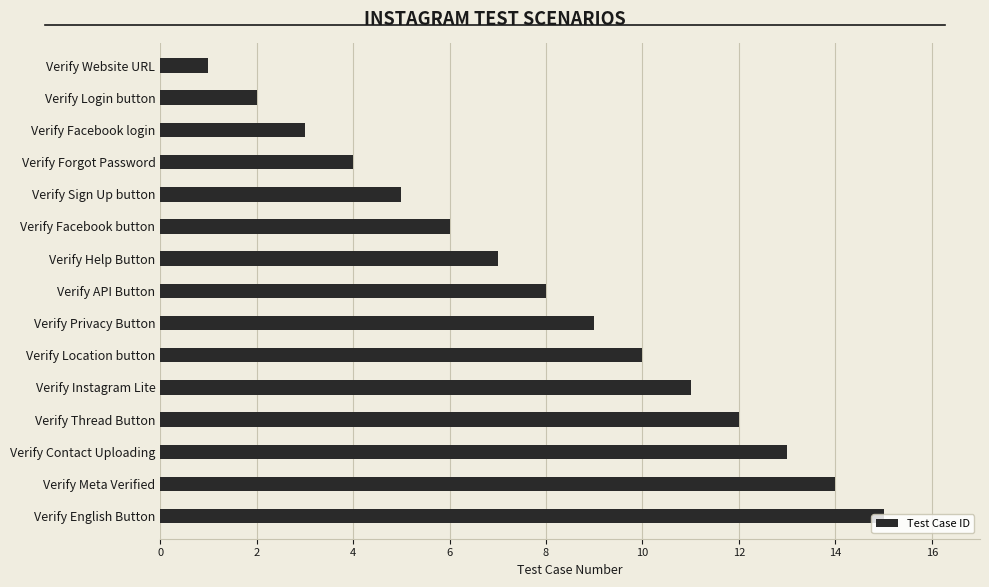

How many distinct data groups are displayed?

1